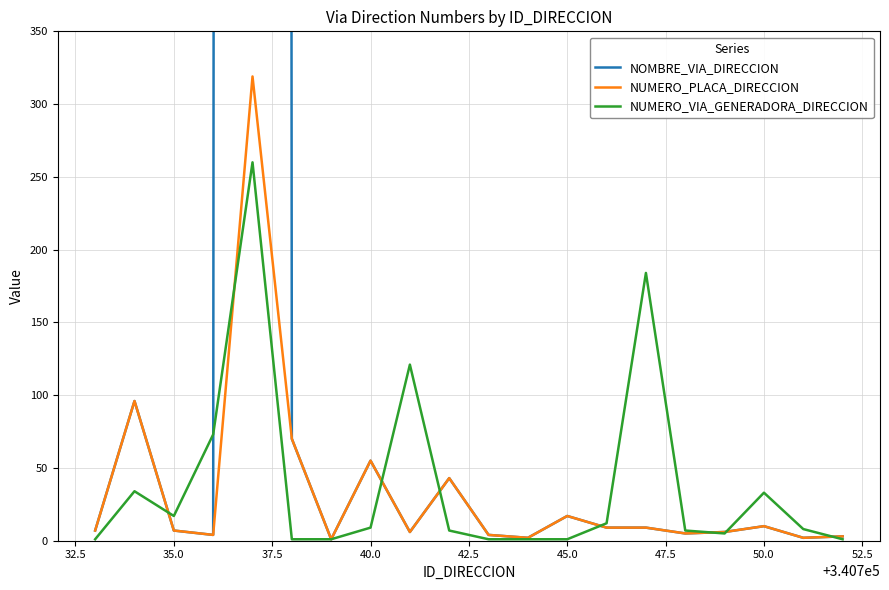

What is the difference between the maximum and minimum values in the NOMBRE_VIA_DIRECCION series?

31938